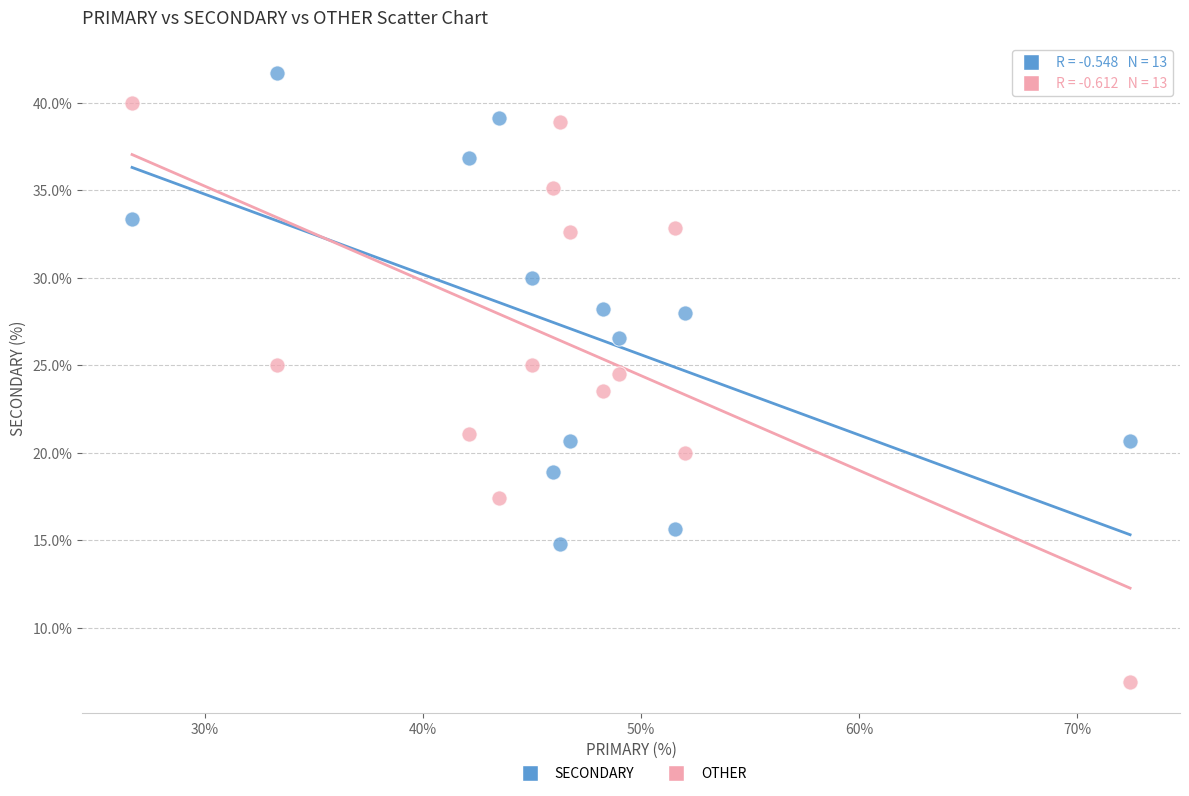

Which series reaches the minimum Y coordinate?

OTHER